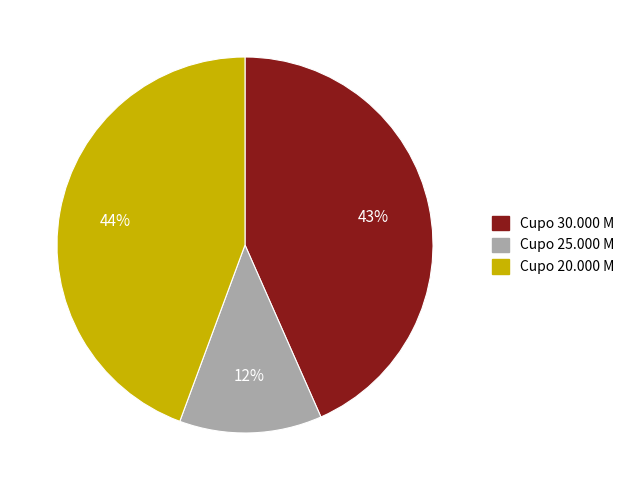

Is there any slice that represents more than half of the pie?

No